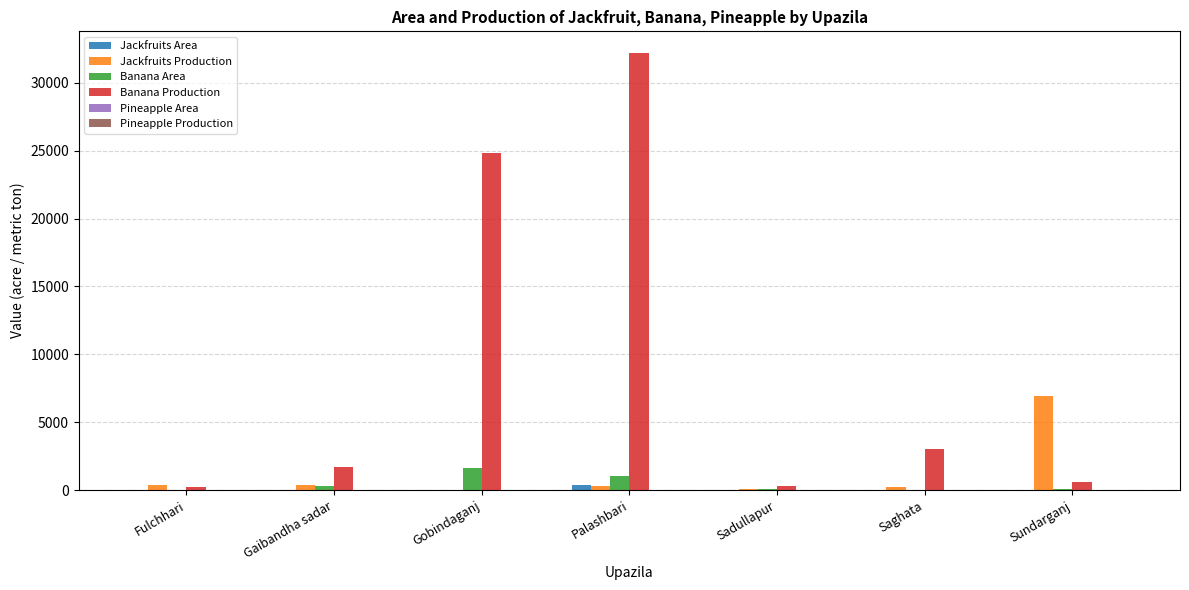

What is the total value across all series at Saghata?

3230